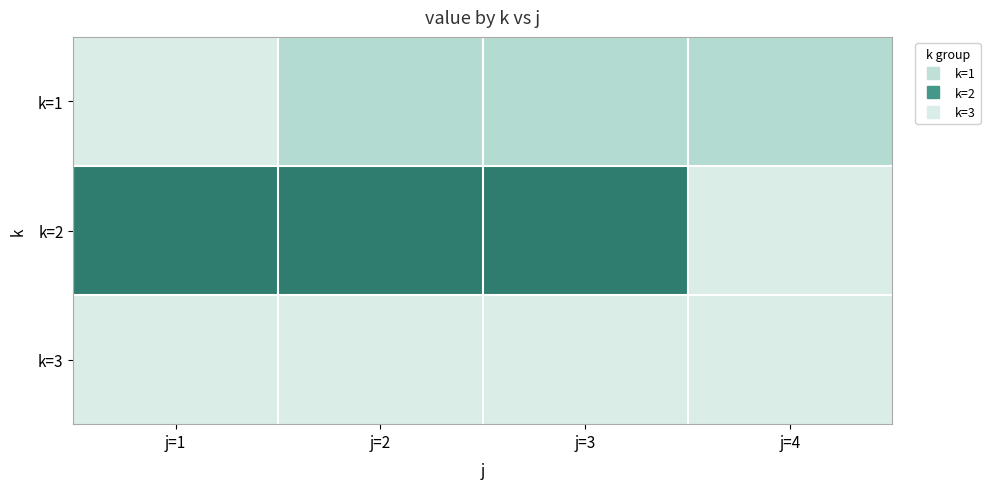

Reading right to left, extract all data points from this chart.

k=1: j=4=20	j=3=20	j=2=20	j=1=10
k=2: j=4=10	j=3=60	j=2=60	j=1=60
k=3: j=4=10	j=3=10	j=2=10	j=1=10